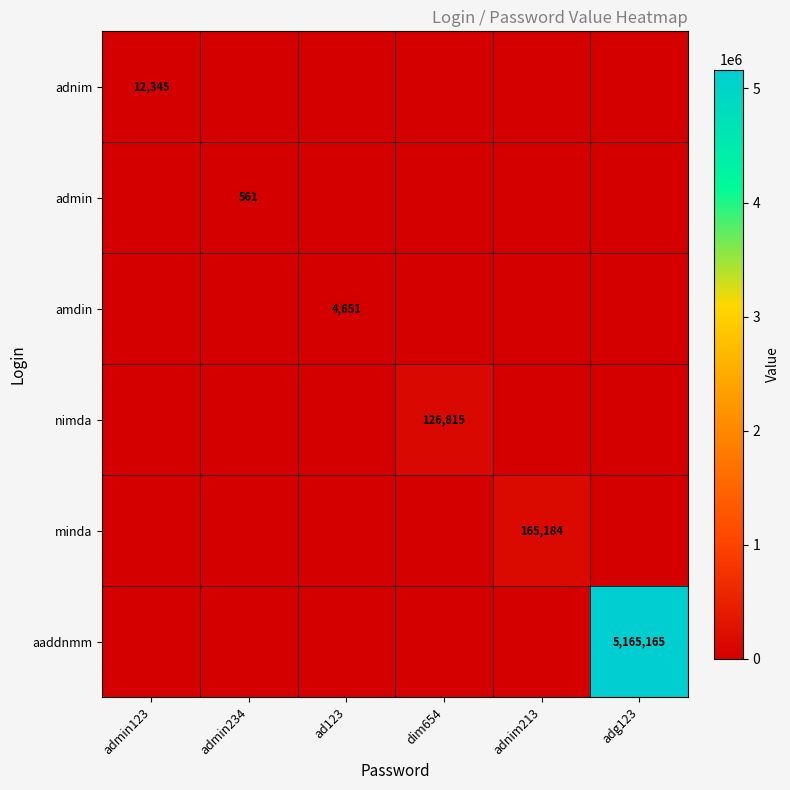

True or false: amdin has a value of 1976 at ad123.

False